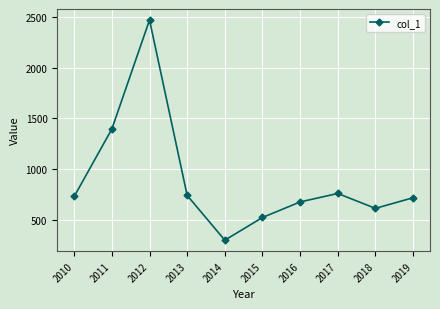

Which category has the highest value across all series?

2012